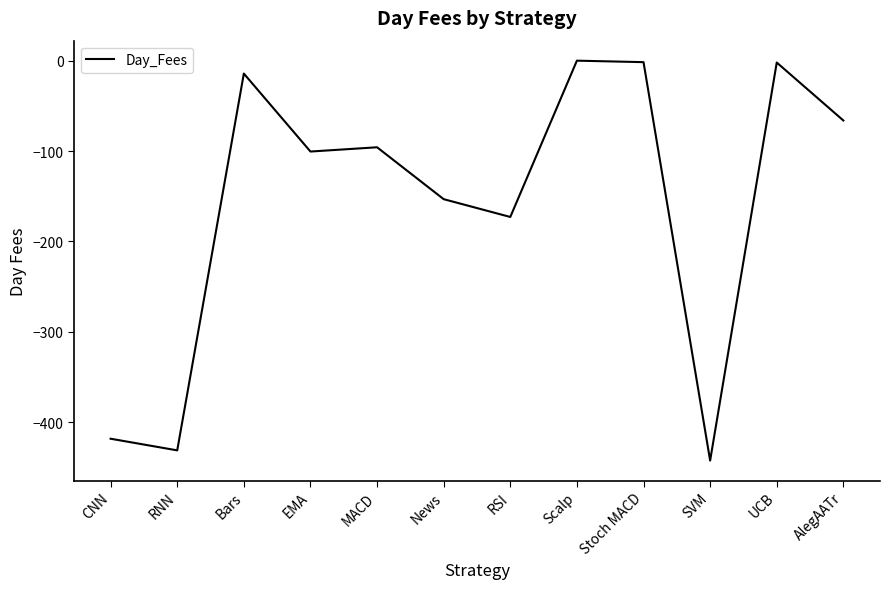

What position from the right is Bars?

10